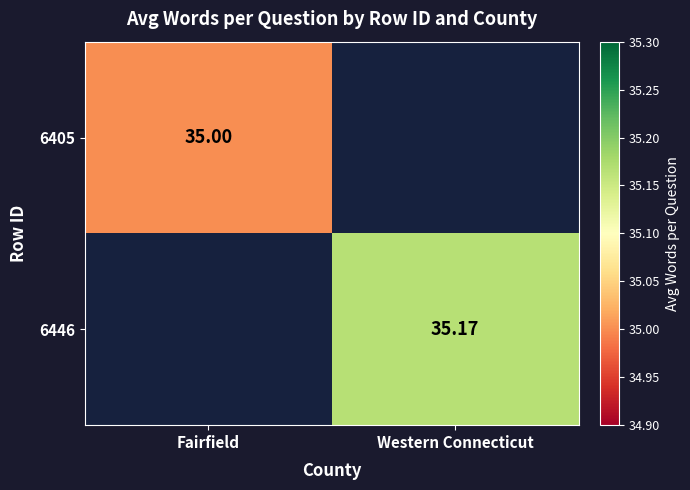

Which series has the widest spread of values?

6405